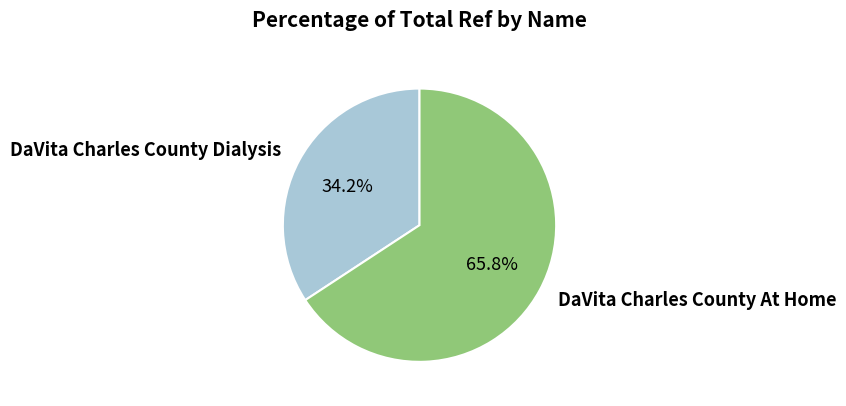

Rank the categories by value from lowest to highest.

DaVita Charles County Dialysis, DaVita Charles County At Home